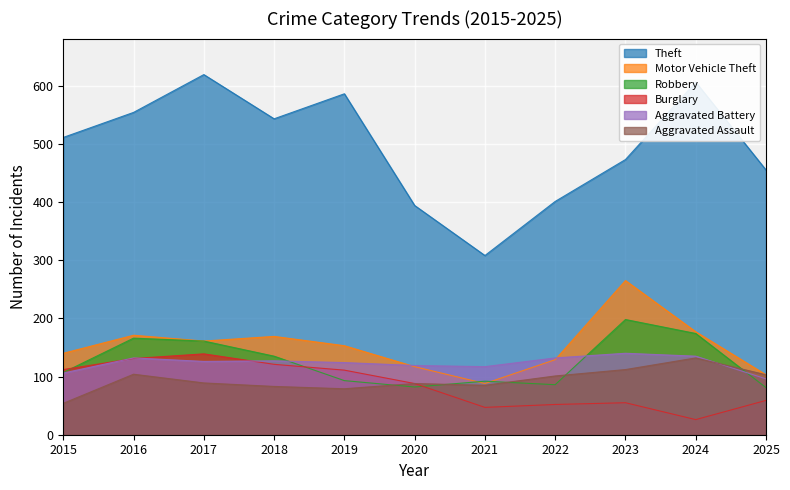

What is the difference between the maximum and second lowest values in the Burglary series?

92